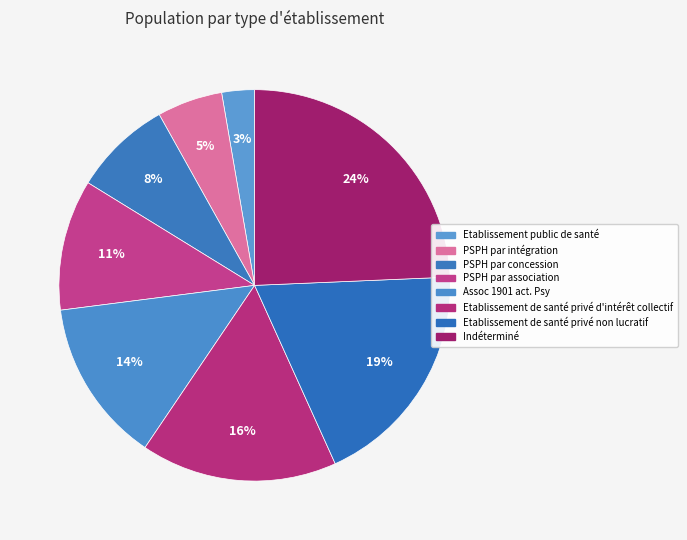

Count the number of slices in the pie.

8